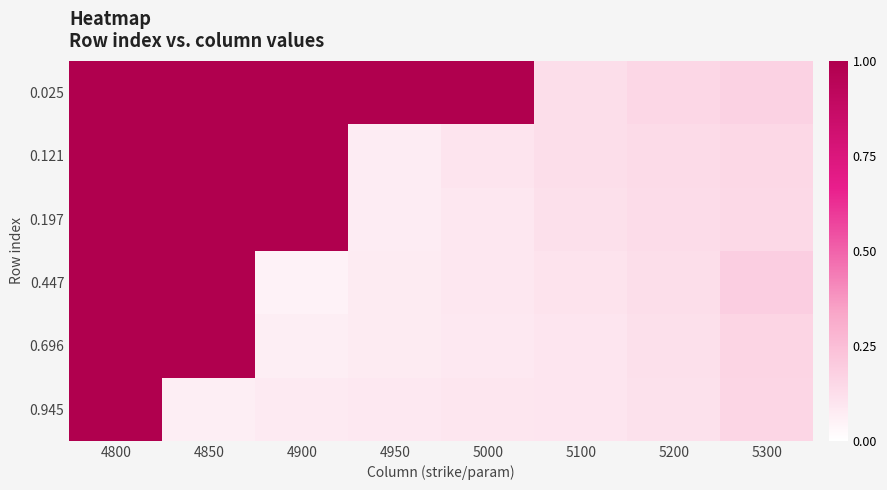

Reading right to left, extract all data points from this chart.

0.025: 5300=0.2	5200=0.2	5100=0.1	5000=1.0	4950=1.0	4900=1.0	4850=1.0	4800=1.0
0.121: 5300=0.2	5200=0.1	5100=0.1	5000=0.1	4950=0.1	4900=1.0	4850=1.0	4800=1.0
0.197: 5300=0.1	5200=0.1	5100=0.1	5000=0.1	4950=0.1	4900=1.0	4850=1.0	4800=1.0
0.447: 5300=0.2	5200=0.1	5100=0.1	5000=0.1	4950=0.1	4900=0.0	4850=1.0	4800=1.0
0.696: 5300=0.2	5200=0.1	5100=0.1	5000=0.1	4950=0.1	4900=0.1	4850=1.0	4800=1.0
0.945: 5300=0.2	5200=0.1	5100=0.1	5000=0.1	4950=0.1	4900=0.1	4850=0.1	4800=1.0